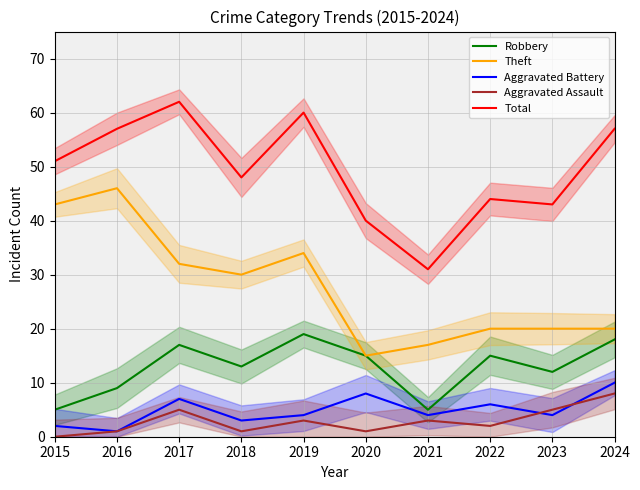

Read the Robbery value at 2016.

9